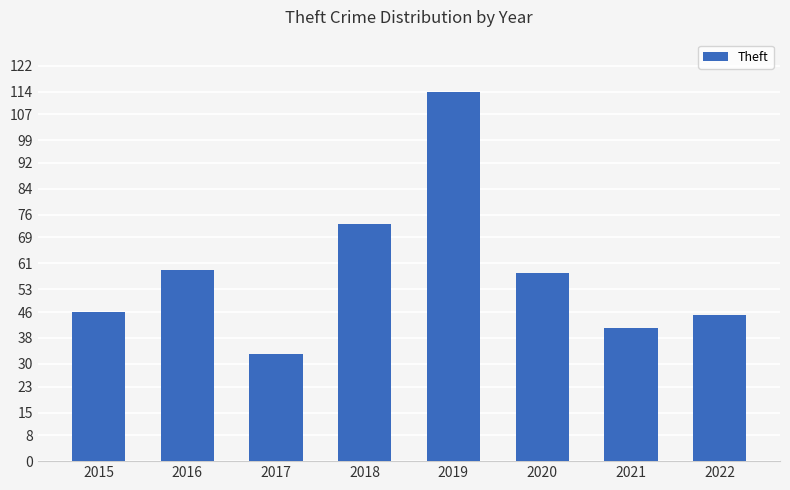

Approximately how many times larger is the value at 2018 compared to 2021?

1.8